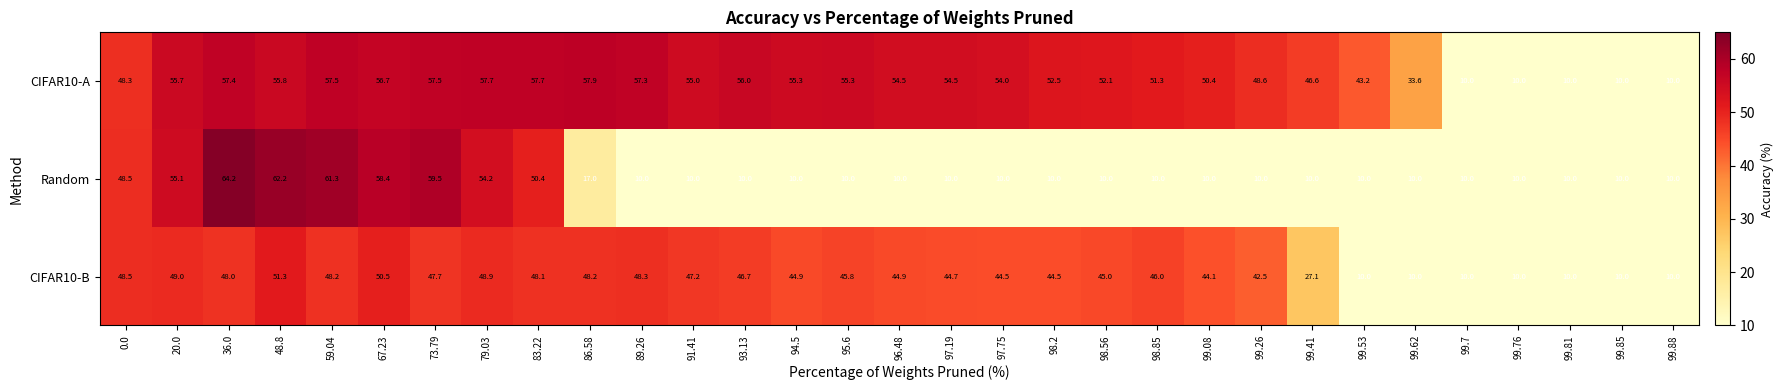

What is the sum of all CIFAR10-A values?

1432.4